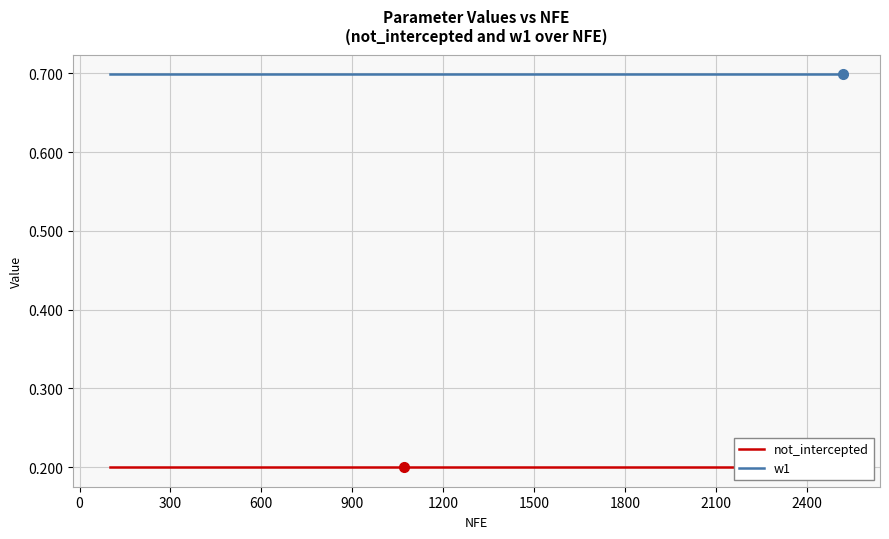

Rank the series at 1200 from lowest to highest value.

not_intercepted, w1